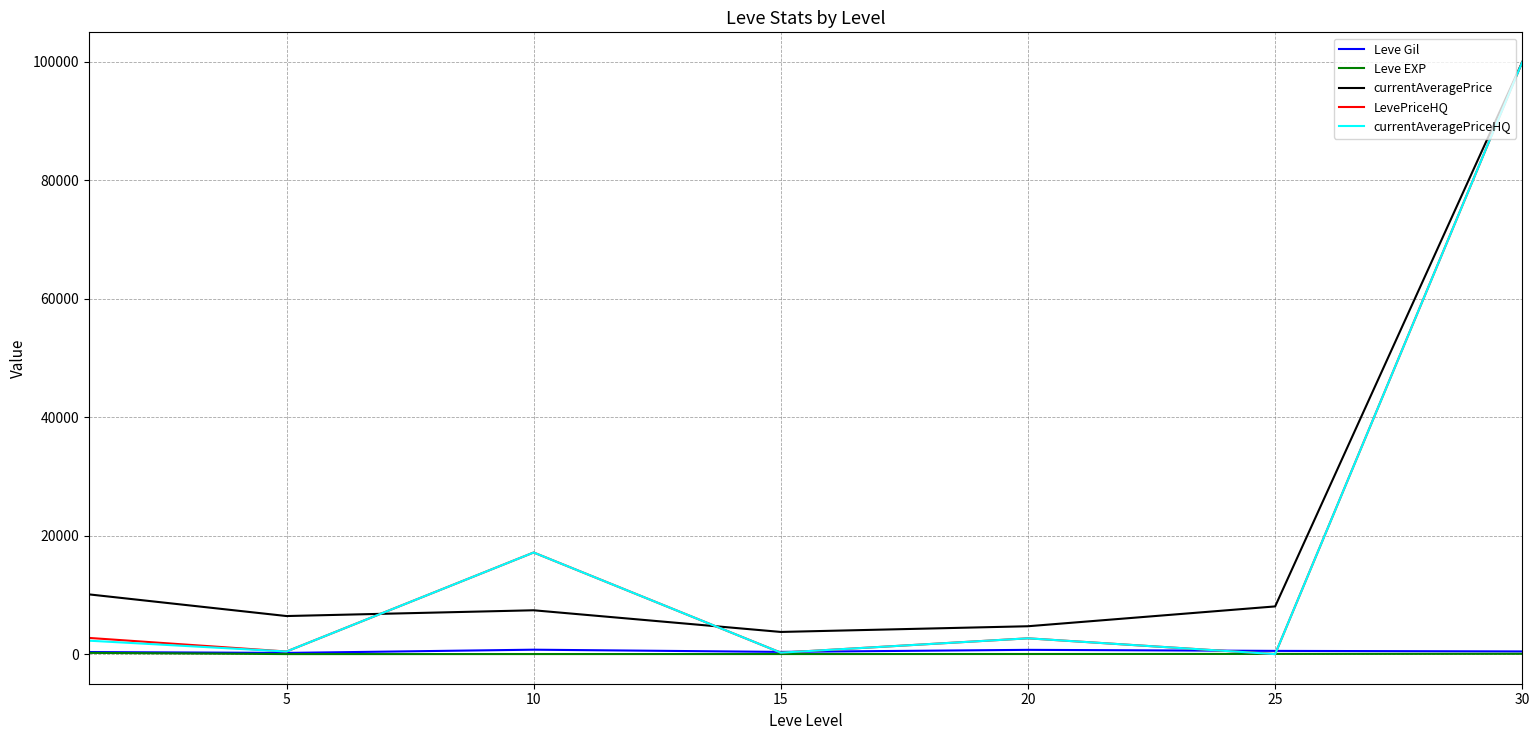

True or false: currentAveragePrice and Leve EXP intersect in this chart.

False